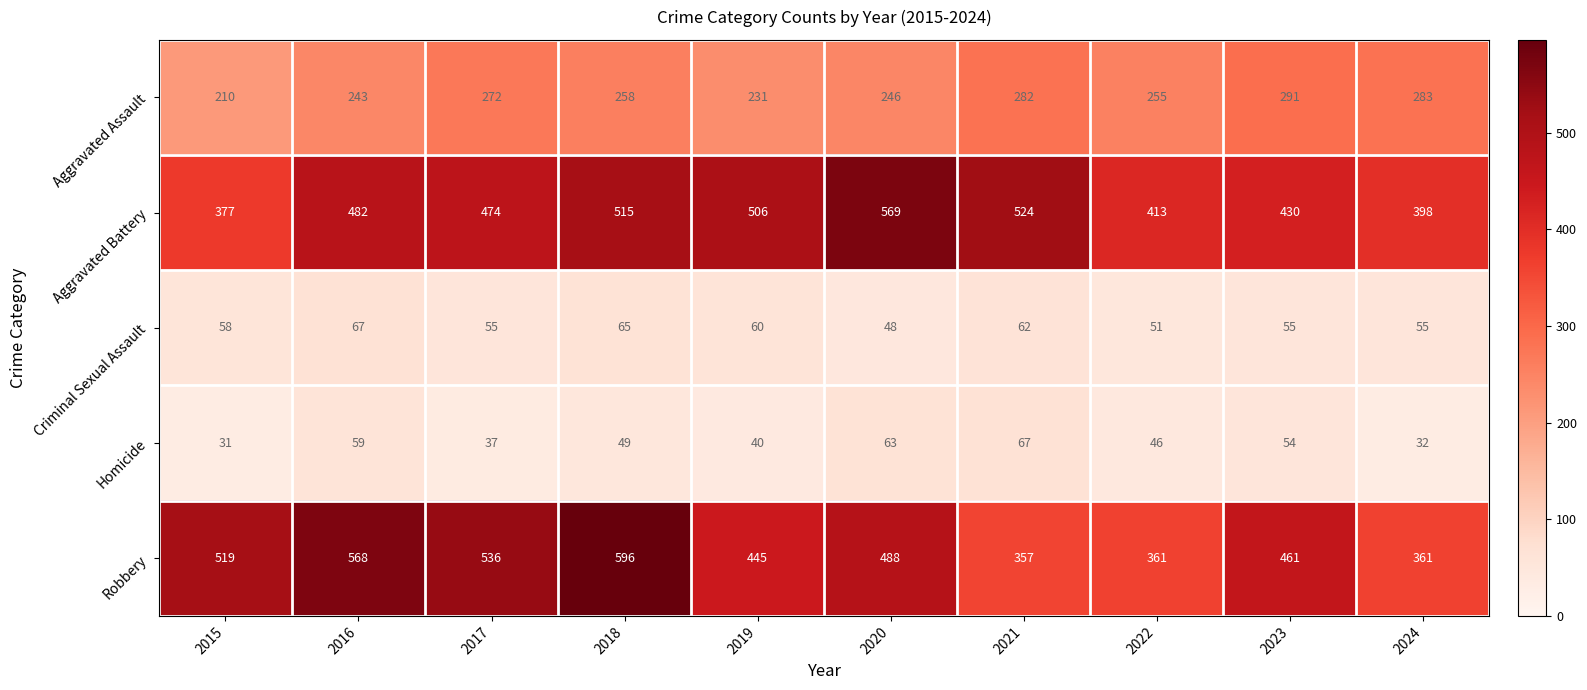

At which category does the chart reach its minimum across all series?

2015